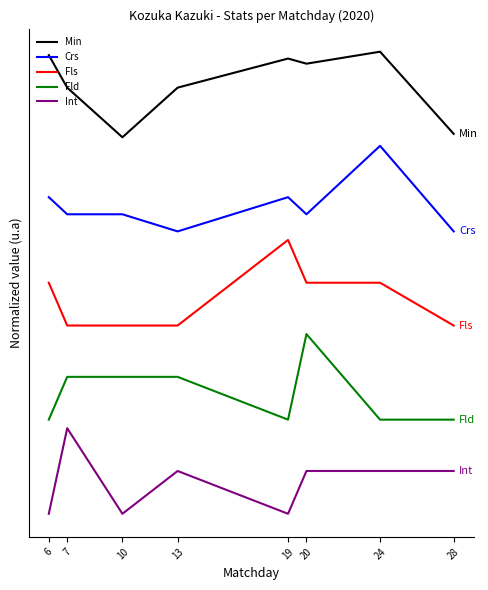

What is the sum of all Min values?

40.1